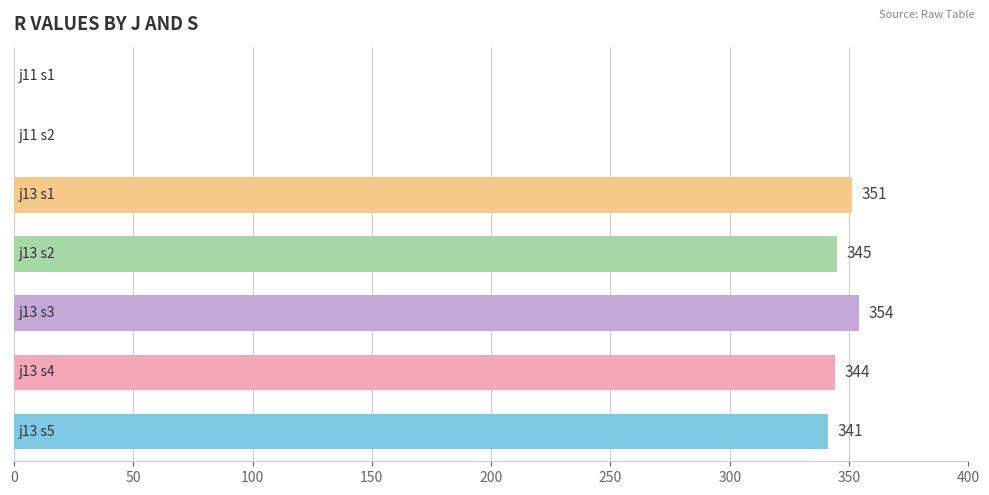

What is the sum of all values?

1735